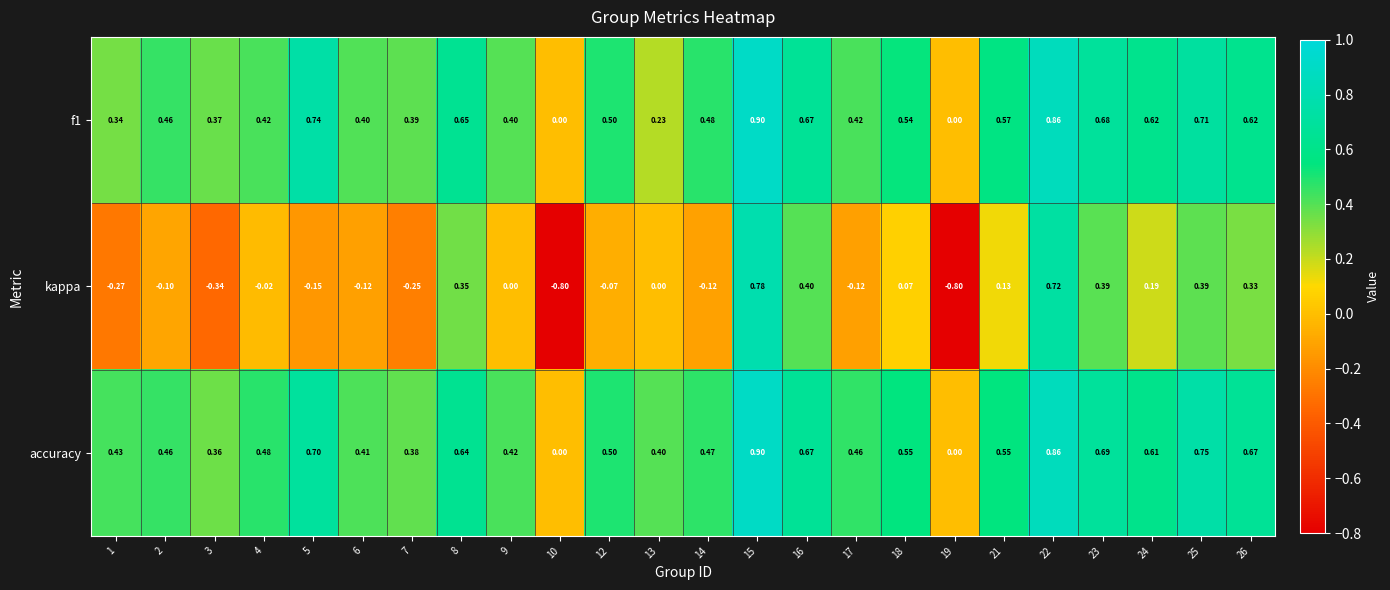

How many values in the kappa series are below 0?

12